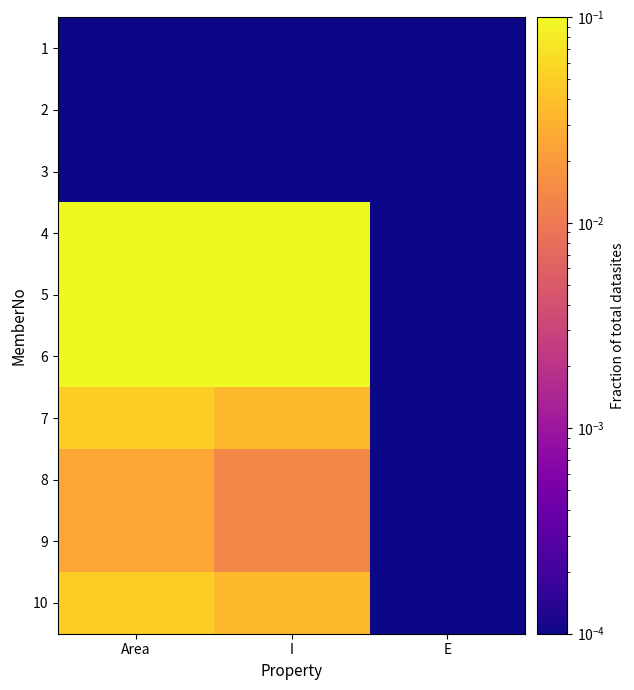

Which label corresponds to the smallest value in the chart?

Area